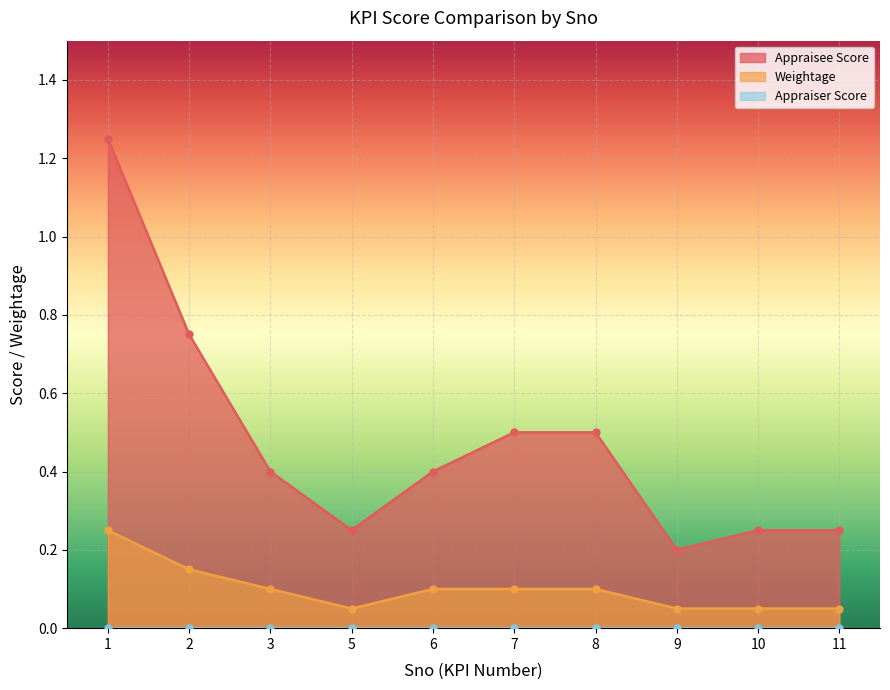

Which label corresponds to the largest value in the chart?

1